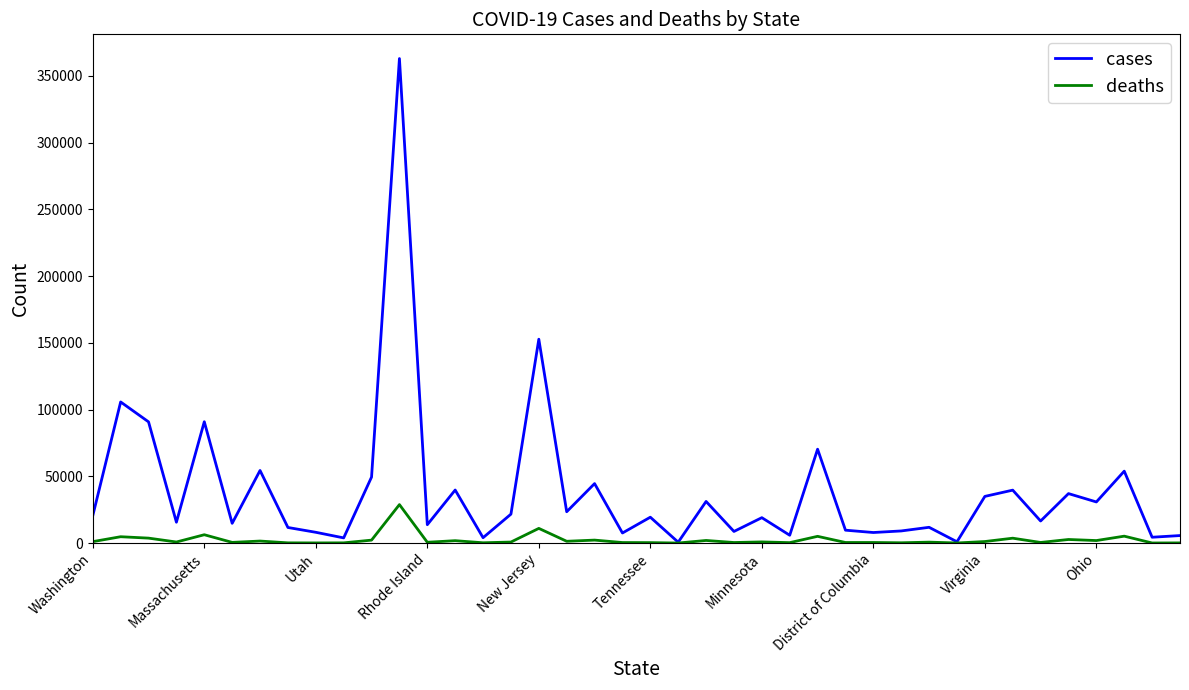

Rank the series by their maximum value, from highest to lowest.

cases, deaths